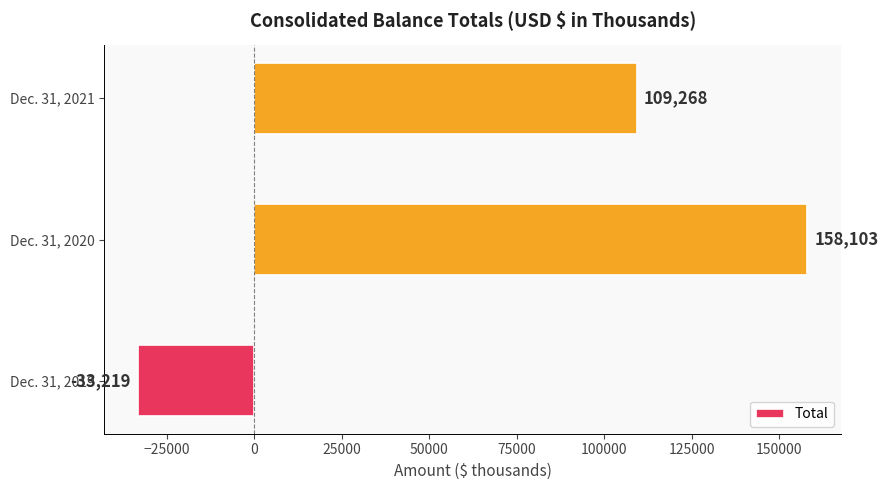

What is the sum of all values?

234152